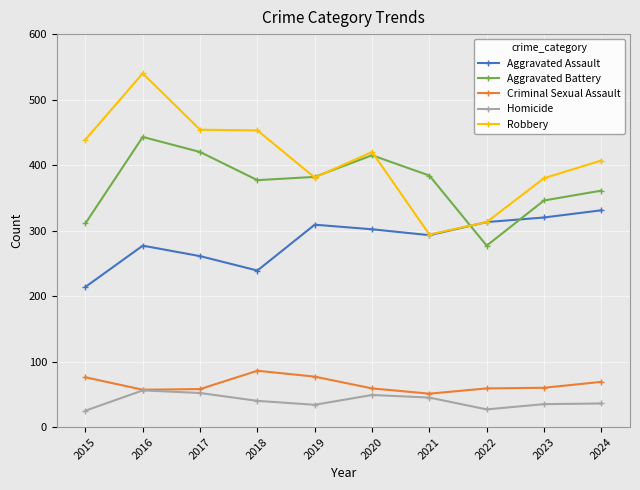

What is the highest value of the Aggravated Assault series?

331